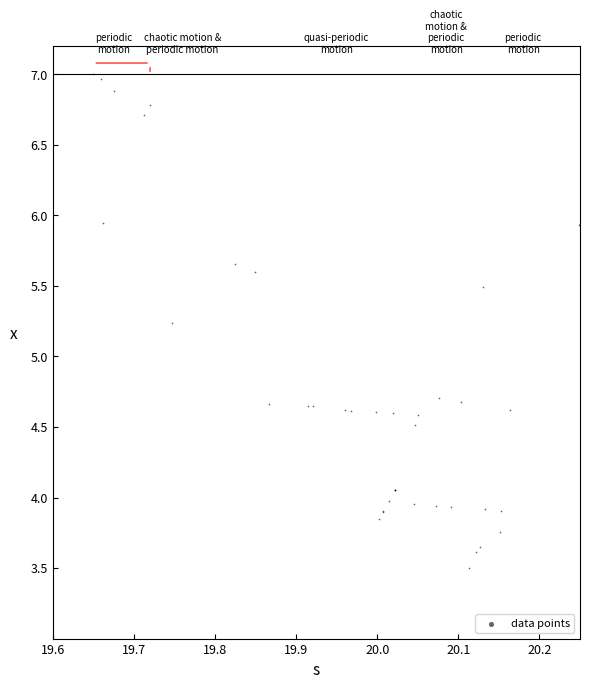

What Y value in the scatter plot is closest to 5?

5.2